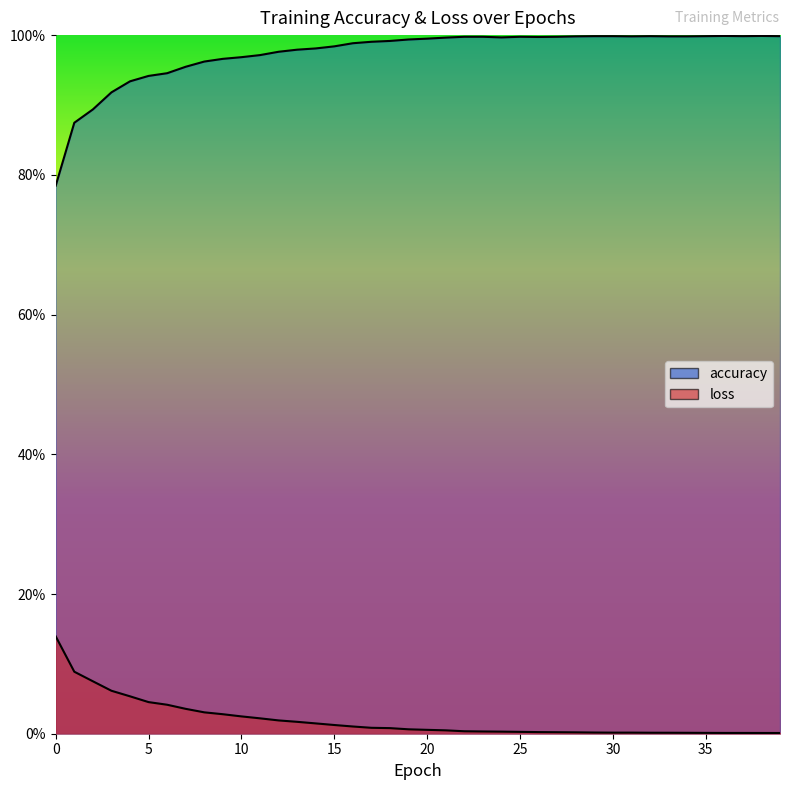

Reading left to right, transcribe all the data shown in this chart.

accuracy: 0=0.8	1=0.9	2=0.9	3=0.9	4=0.9	5=0.9	6=0.9	7=1.0	8=1.0	9=1.0	10=1.0	11=1.0	12=1.0	13=1.0	14=1.0	15=1.0	16=1.0	17=1.0	18=1.0	19=1.0	20=1.0	21=1.0	22=1.0	23=1.0	24=1.0	25=1.0	26=1.0	27=1.0	28=1.0	29=1.0	30=1.0	31=1.0	32=1.0	33=1.0	34=1.0	35=1.0	36=1.0	37=1.0	38=1.0	39=1.0
loss: 0=0.1	1=0.1	2=0.1	3=0.1	4=0.1	5=0.0	6=0.0	7=0.0	8=0.0	9=0.0	10=0.0	11=0.0	12=0.0	13=0.0	14=0.0	15=0.0	16=0.0	17=0.0	18=0.0	19=0.0	20=0.0	21=0.0	22=0.0	23=0.0	24=0.0	25=0.0	26=0.0	27=0.0	28=0.0	29=0.0	30=0.0	31=0.0	32=0.0	33=0.0	34=0.0	35=0.0	36=0.0	37=0.0	38=0.0	39=0.0